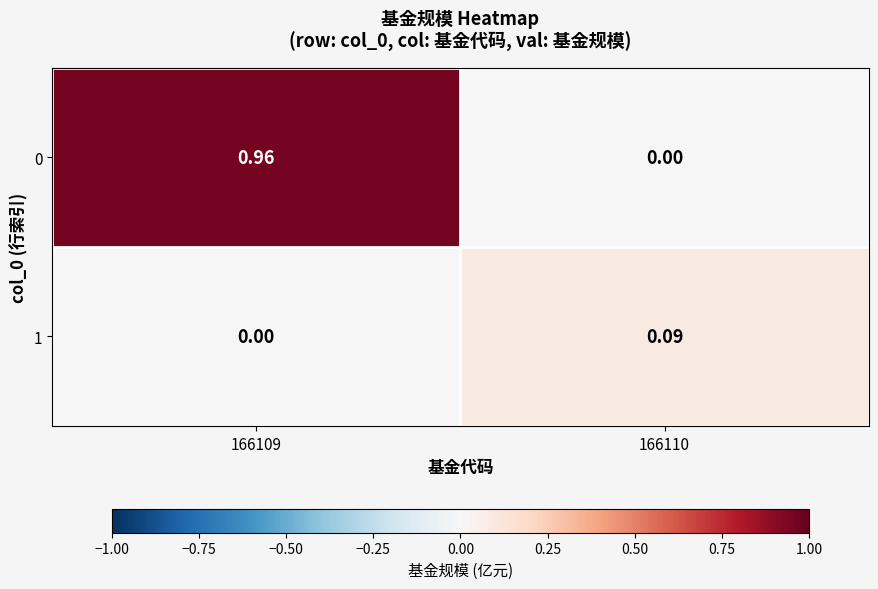

Is the value of 0 at 166109 greater than the value of 1 at 166109?

Yes